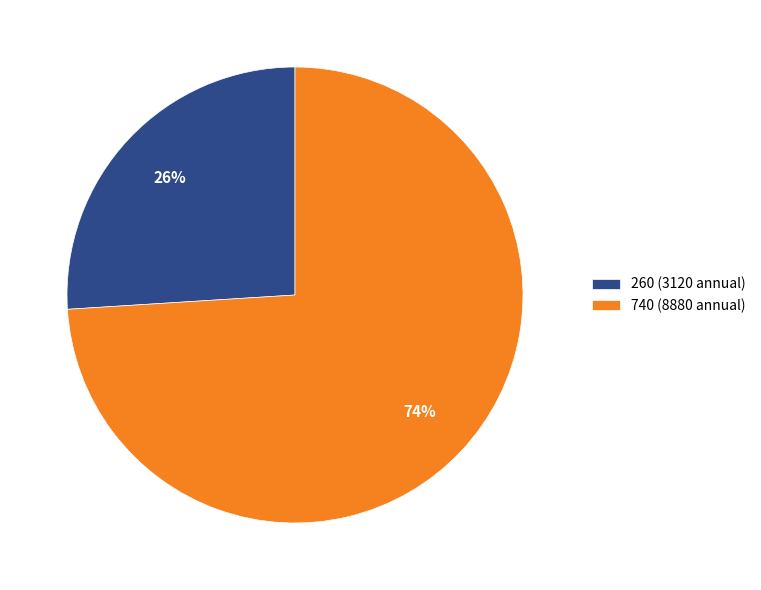

Which slice is the smallest?

260